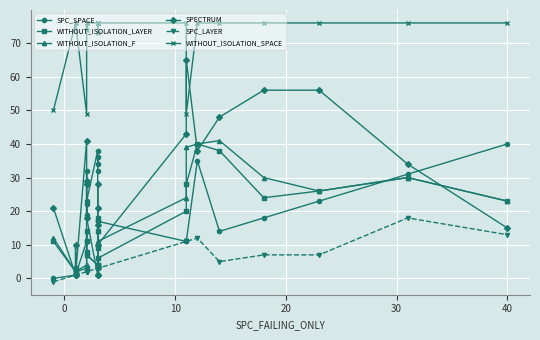

What is the average value of the WITHOUT_ISOLATION_LAYER series?

15